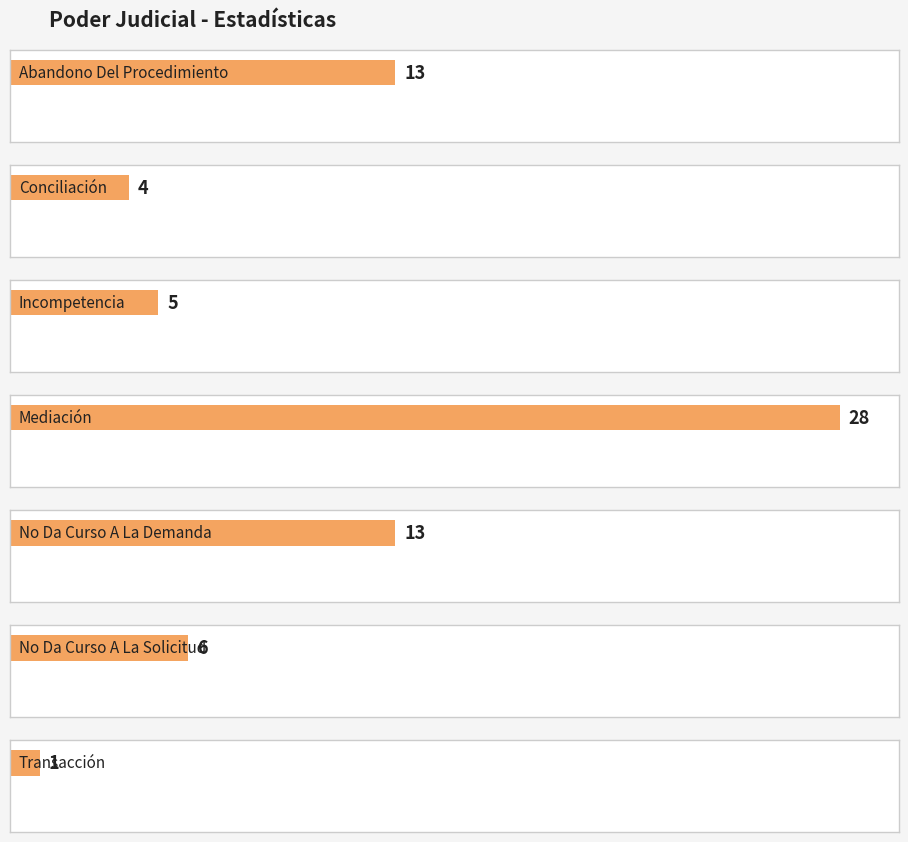

What is the change in value from Abandono Del Procedimiento to Mediación?

+15